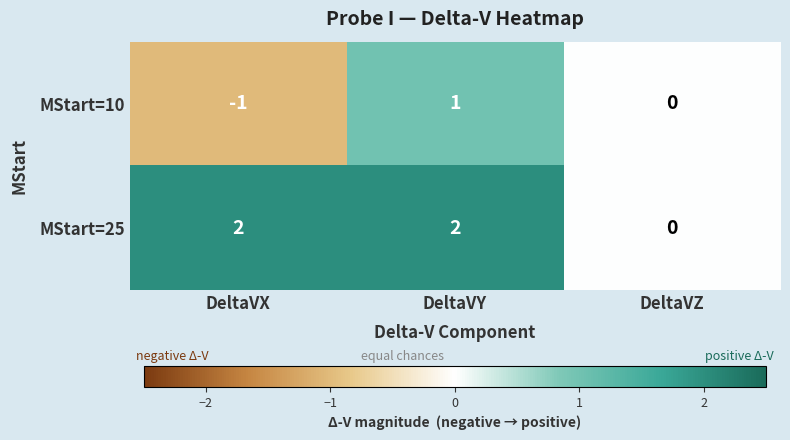

Is it true that MStart=25 equals -1 at DeltaVZ?

False